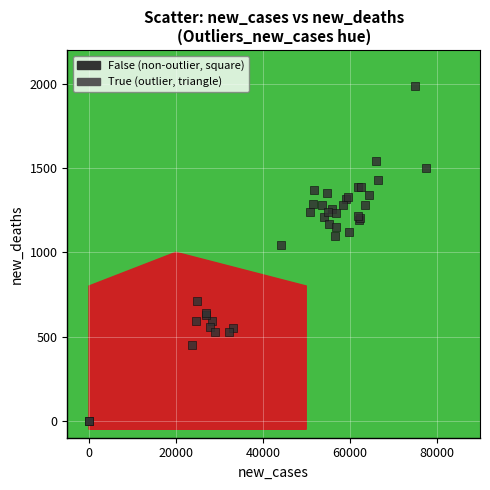

What Y value in the scatter plot is closest to 993?

1043